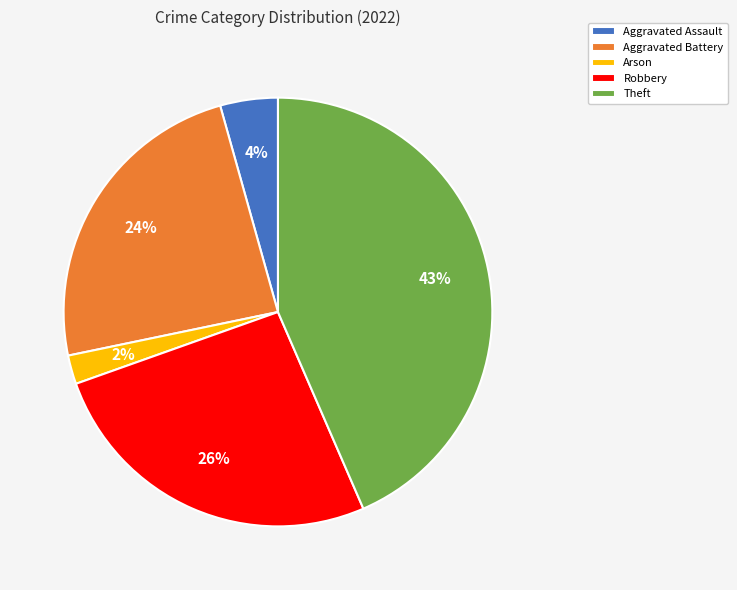

How many segments does this pie chart have?

5